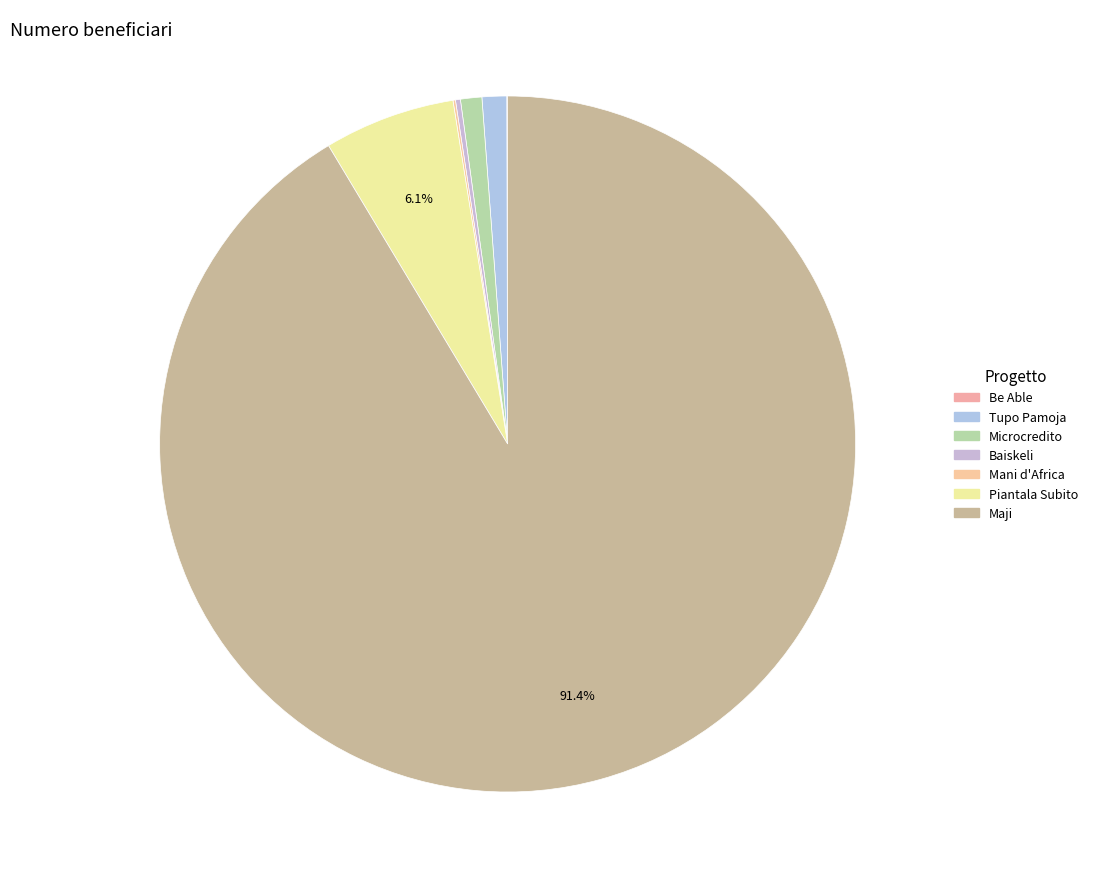

Approximately how many times larger is the value at Baiskeli compared to Tupo Pamoja?

0.2